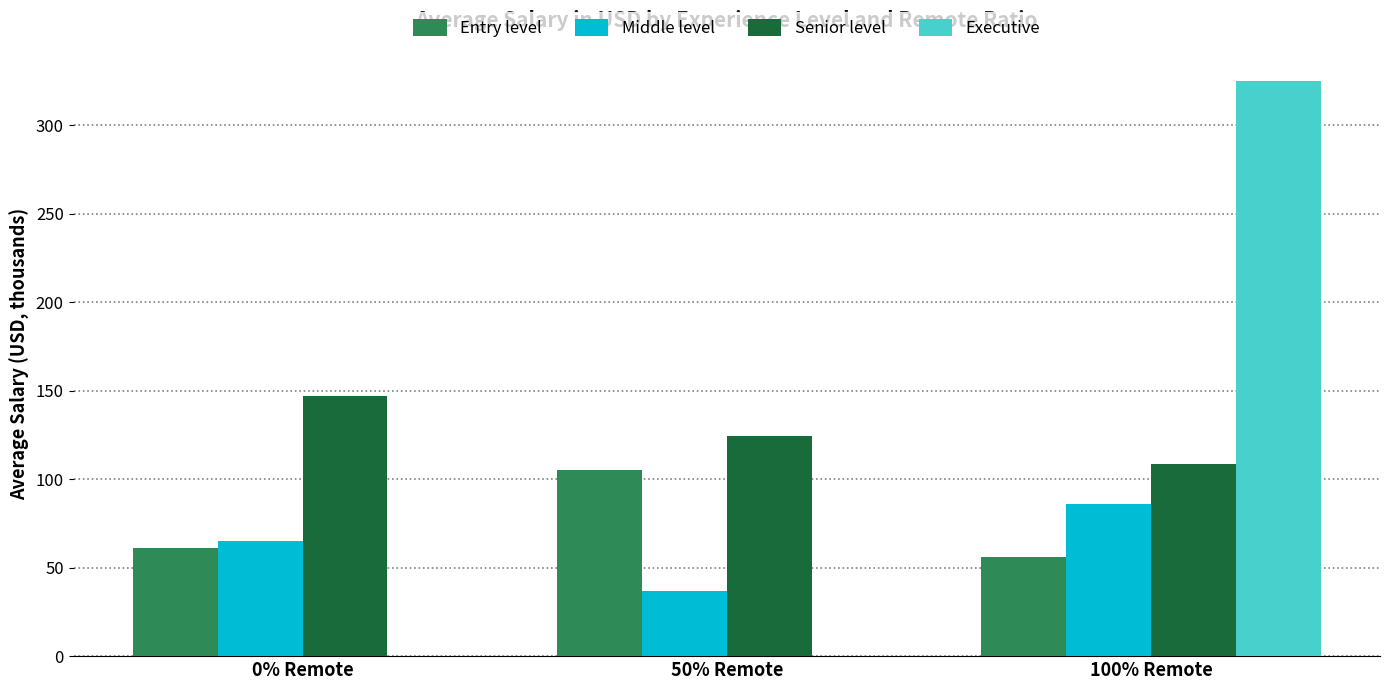

What are all the series names shown in the legend?

Entry level, Middle level, Senior level, Executive